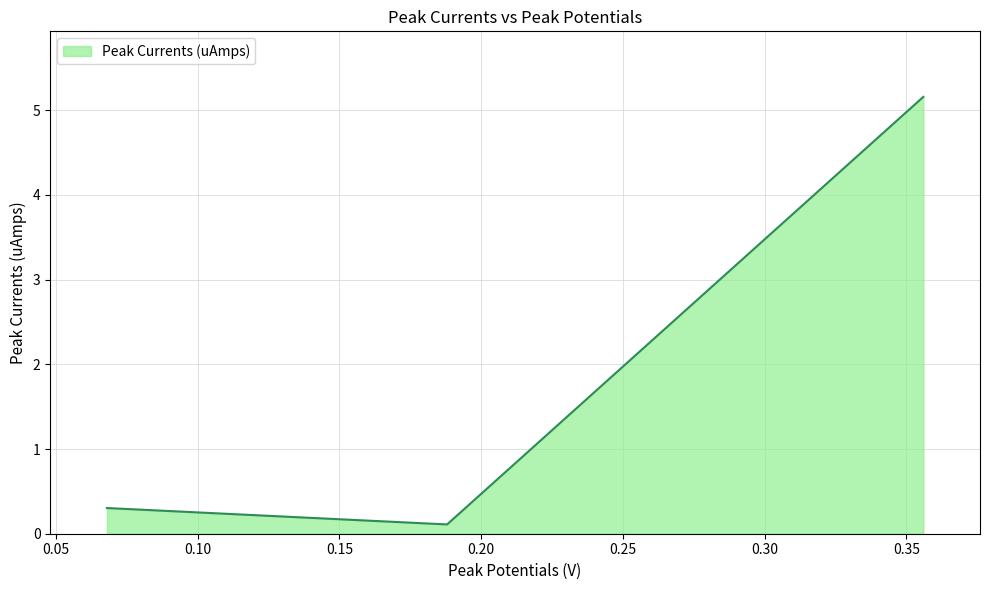

What is the average value?

1.9